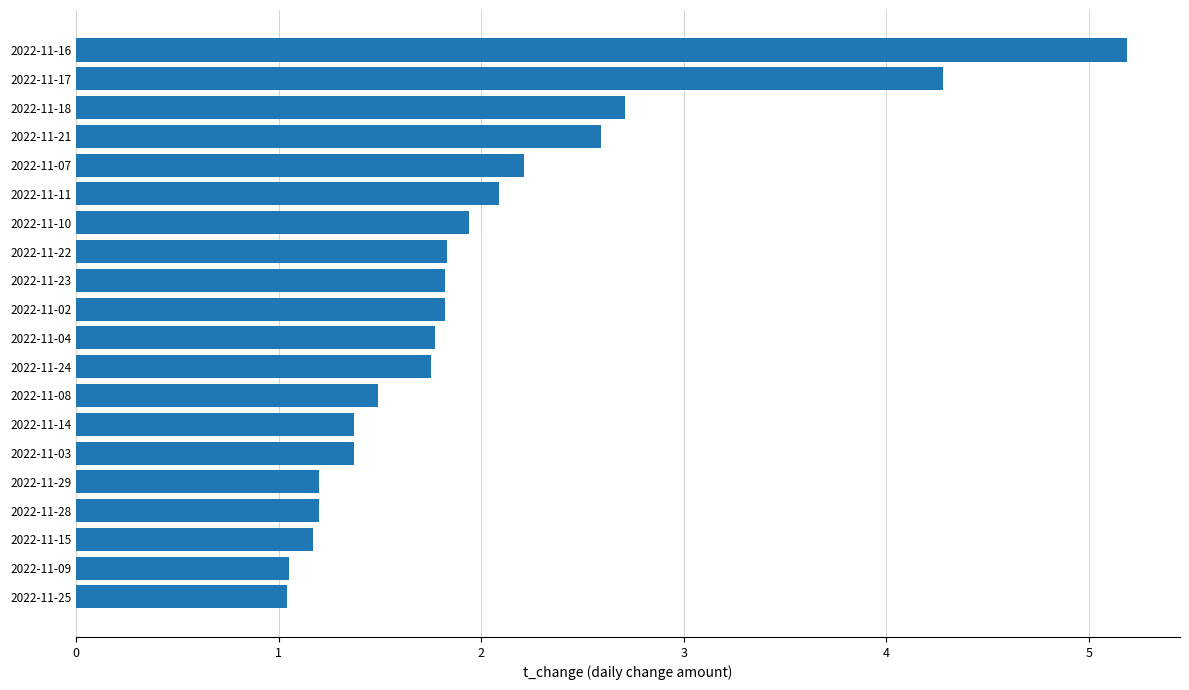

How many bars are there in total?

20